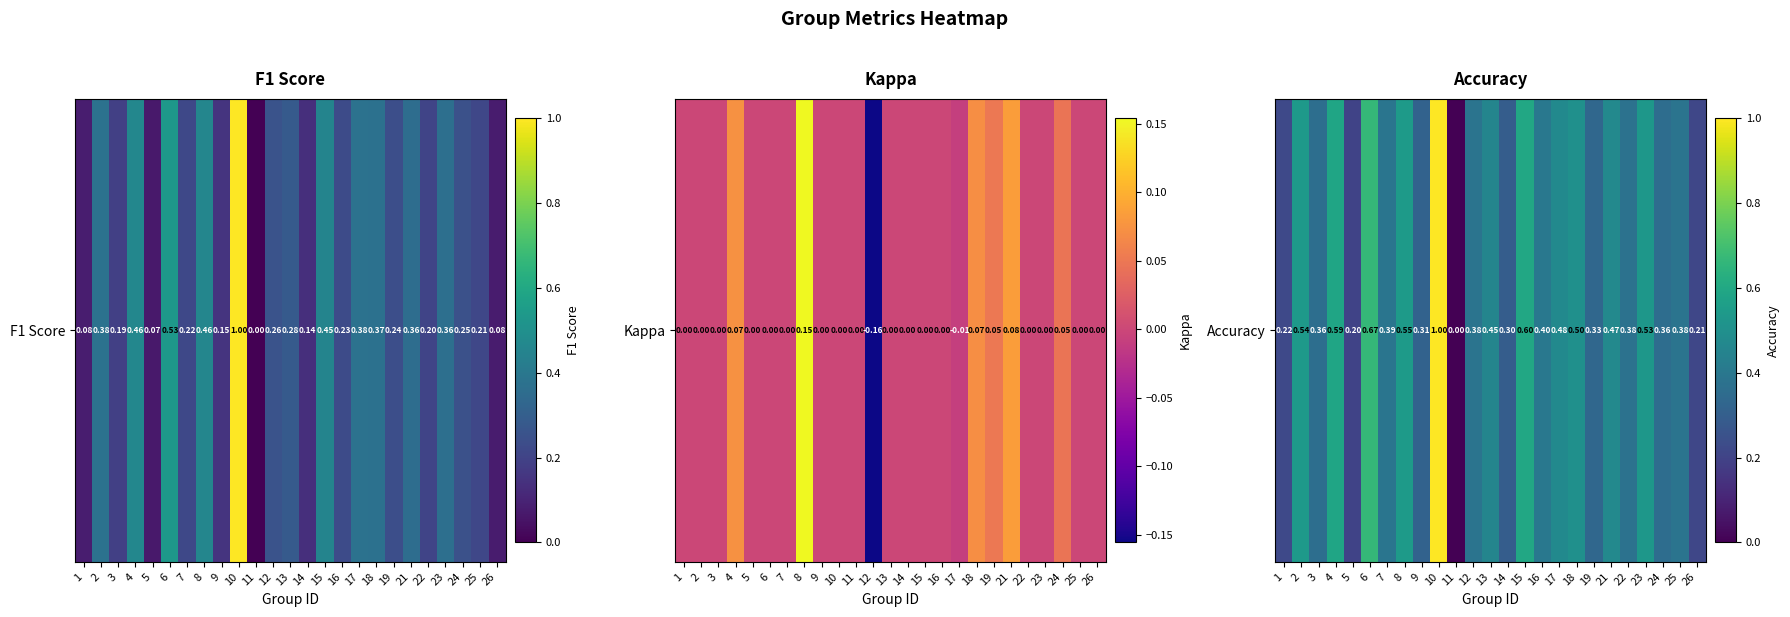

Reading right to left, transcribe all the data shown in this chart.

26=0.2	25=0.4	24=0.4	23=0.5	22=0.4	21=0.5	19=0.3	18=0.5	17=0.5	16=0.4	15=0.6	14=0.3	13=0.5	12=0.4	11=0.0	10=1.0	9=0.3	8=0.5	7=0.4	6=0.7	5=0.2	4=0.6	3=0.4	2=0.5	1=0.2